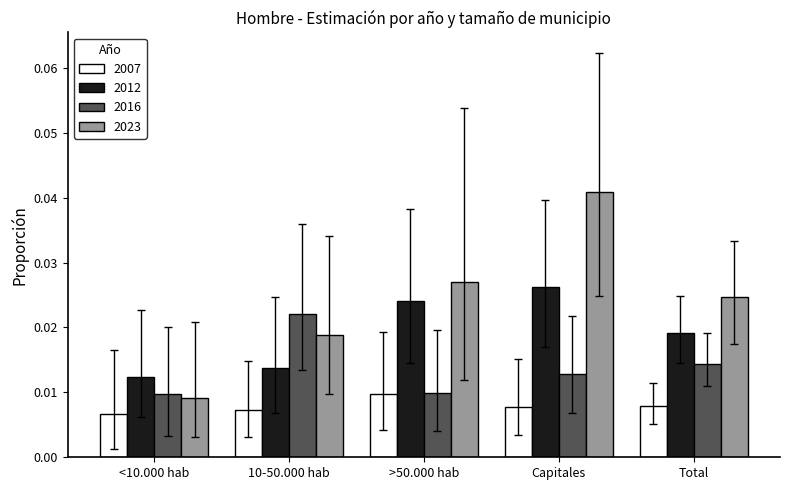

Between <10.000 hab and >50.000 hab, which series saw the biggest shift?

2023